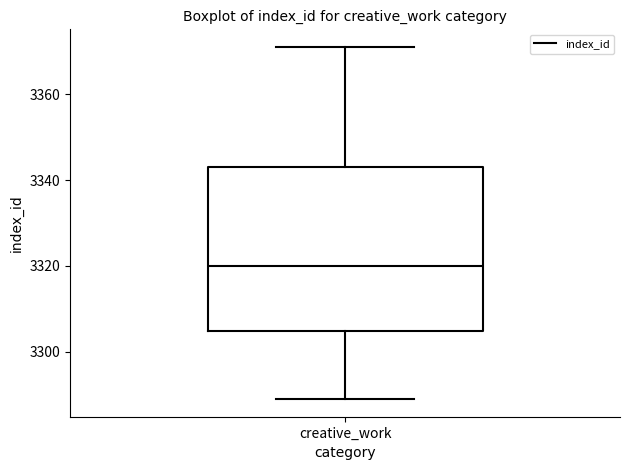

Read this box plot against the y-axis: the position of the median line, the range covered by the box, and the ends of both whiskers. The values are not printed on the chart, so give them approximately, as read against the axis.

median 3320, box 3304 to 3344, whiskers 3290 to 3372